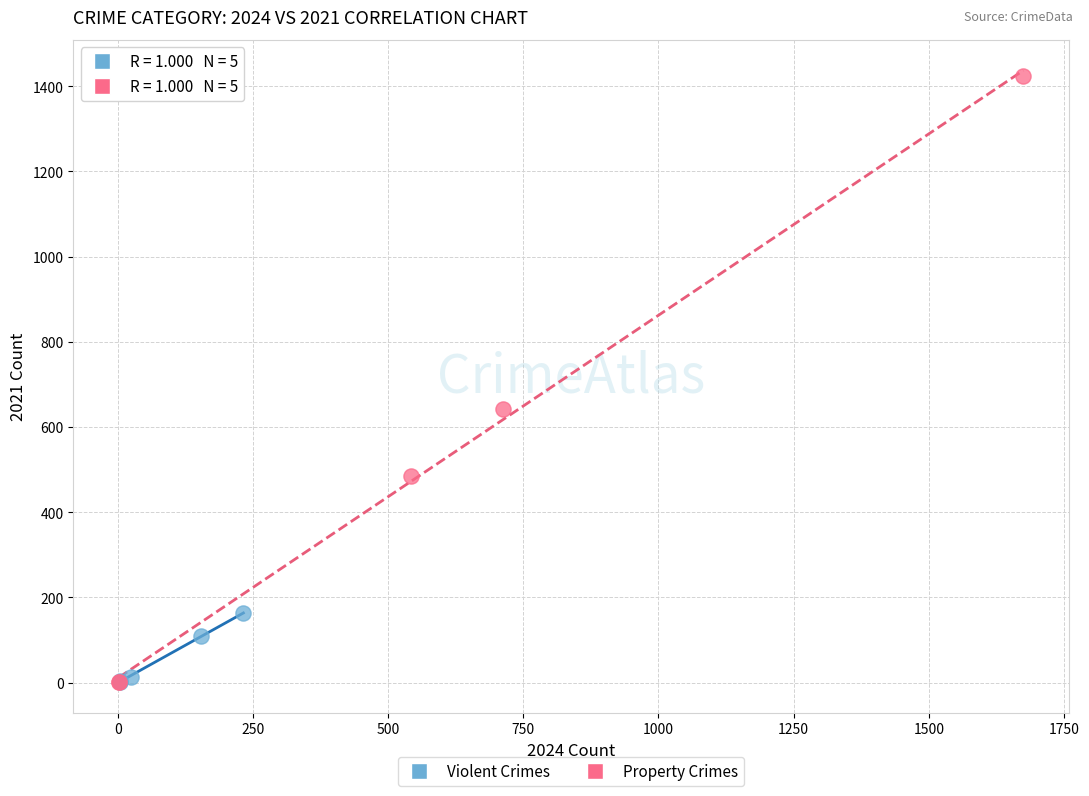

Which series reaches the maximum Y coordinate?

Property Crimes